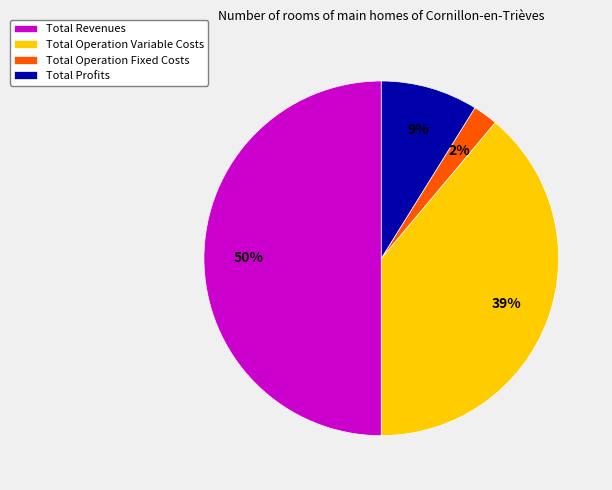

What is the smallest slice in the pie chart?

Total Operation Fixed Costs